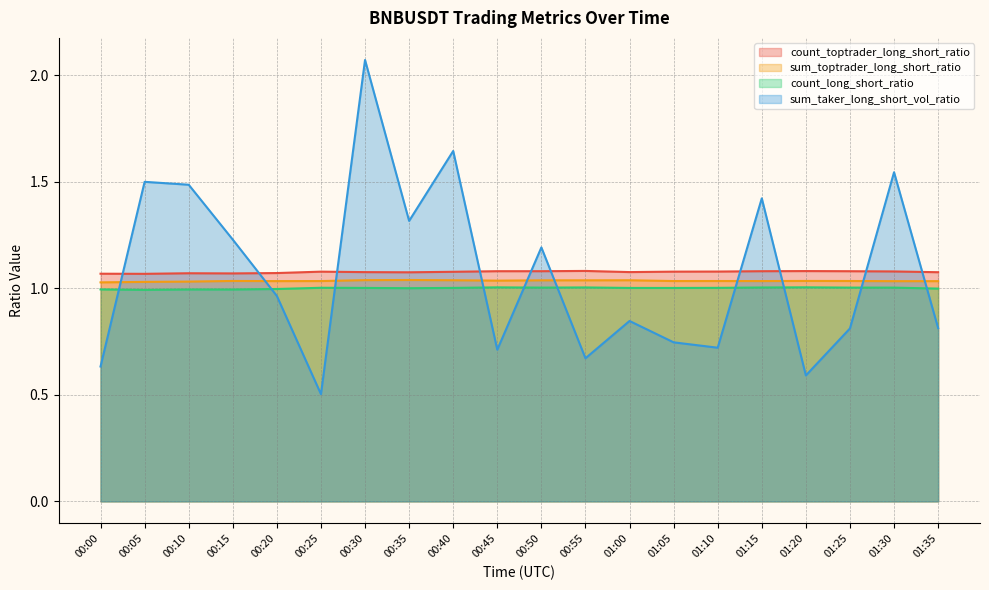

True or false: count_toptrader_long_short_ratio and sum_toptrader_long_short_ratio intersect in this chart.

False